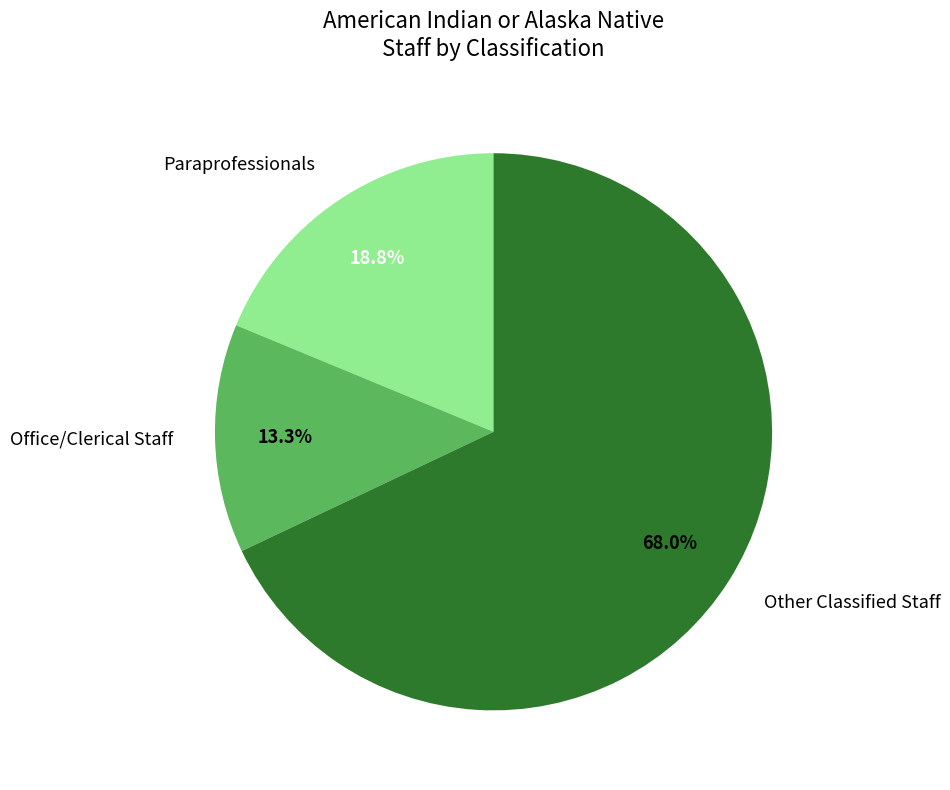

Rank the categories by value from lowest to highest.

Office/Clerical Staff, Paraprofessionals, Other Classified Staff